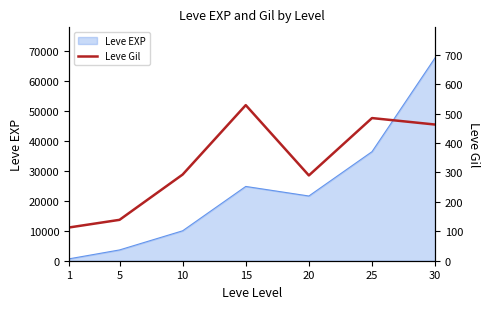

What value does the data have at 15?

529